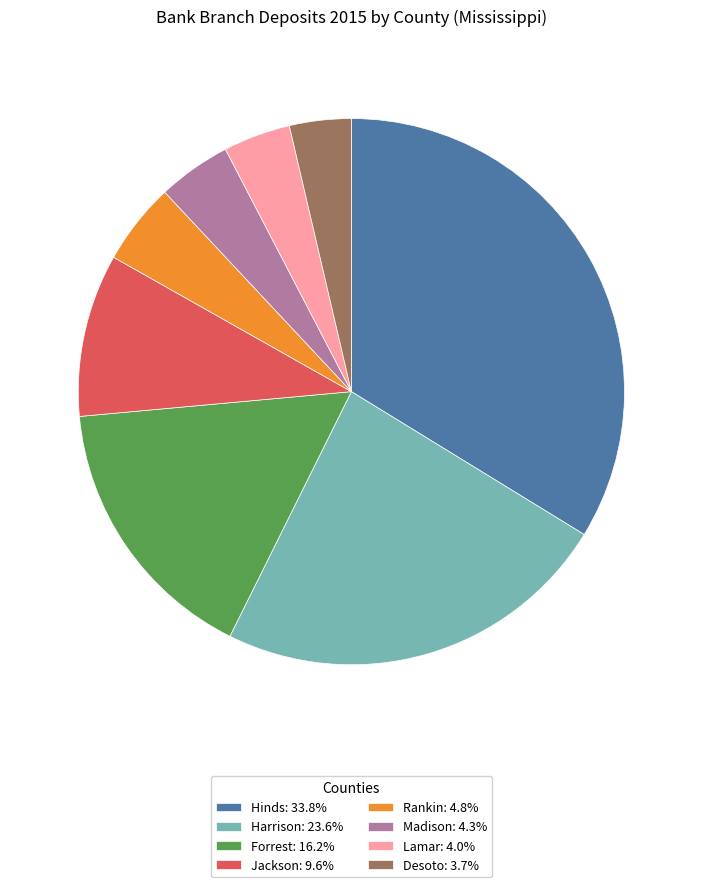

Approximately how many times larger is the value at Hinds compared to Rankin?

7.0